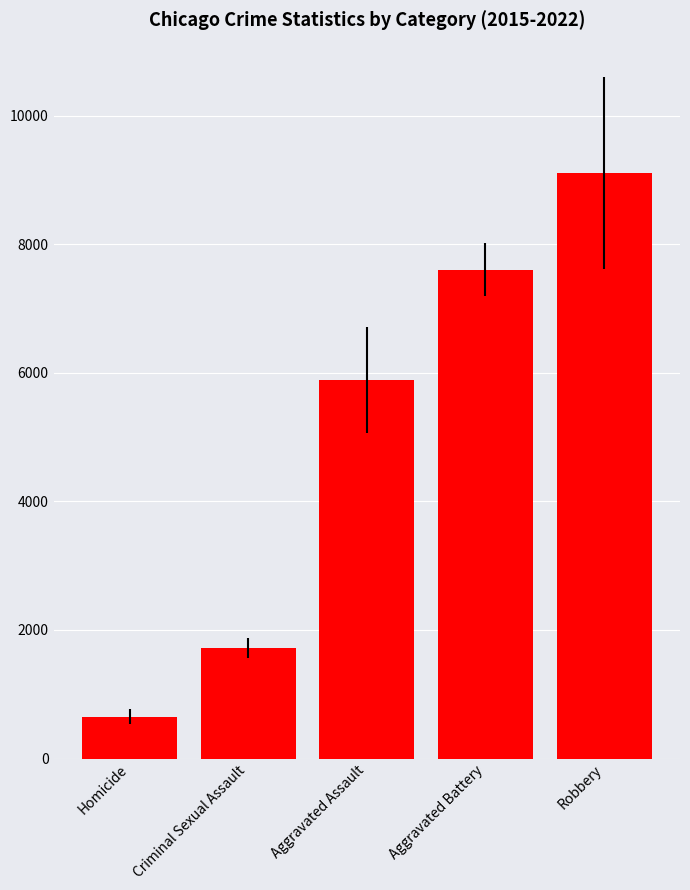

List the labels in order of value, smallest first.

Homicide, Criminal Sexual Assault, Aggravated Assault, Aggravated Battery, Robbery